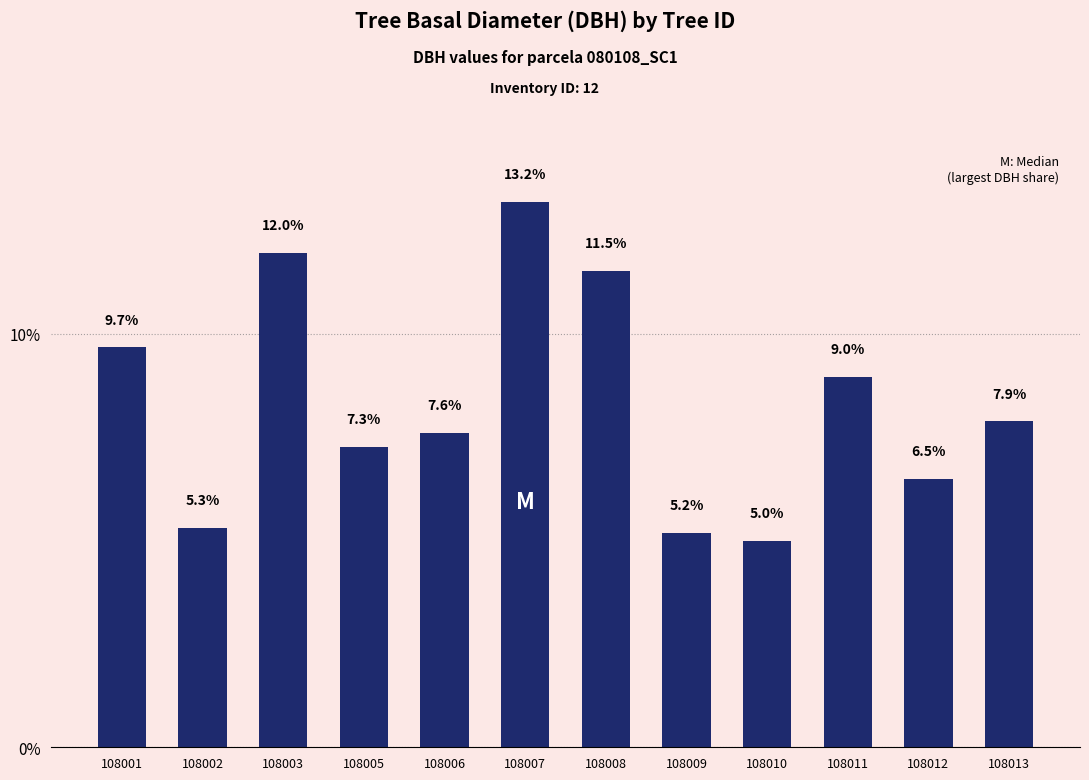

What is the difference between the values at 108002 and 108005?

2.0